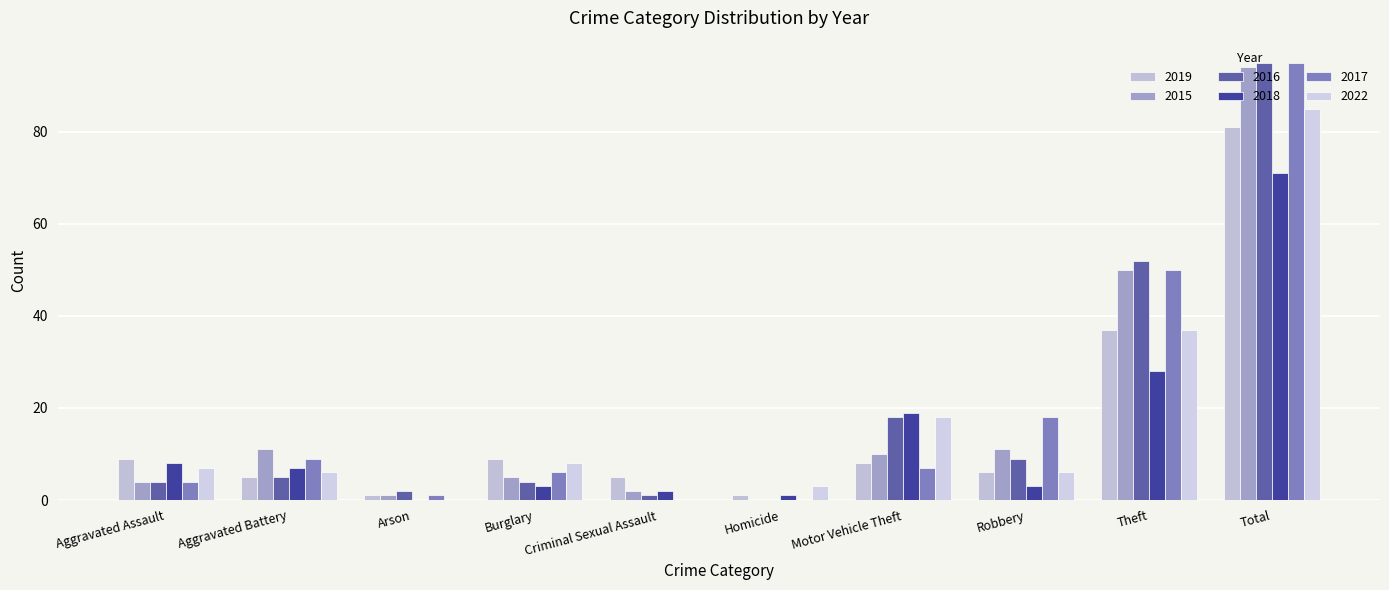

What is the total value across all series at Aggravated Battery?

43